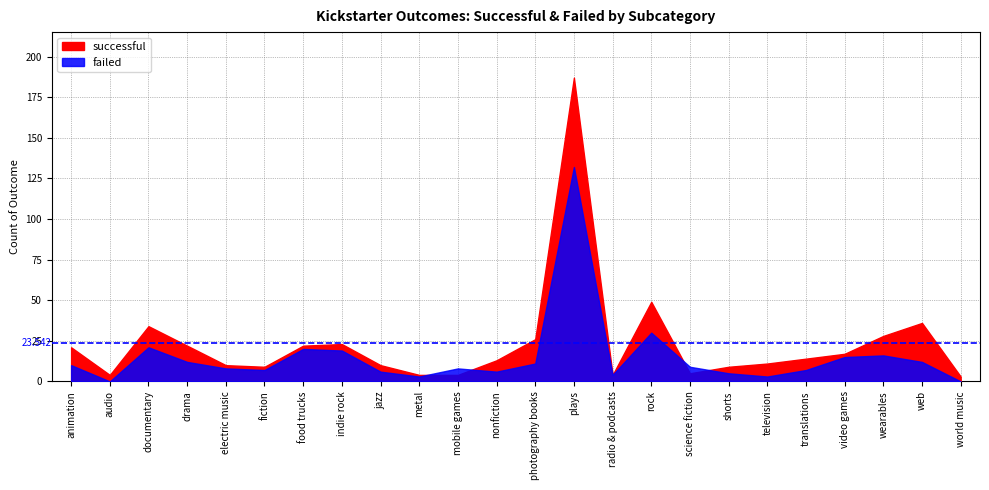

How many data points in successful are above 14?

11